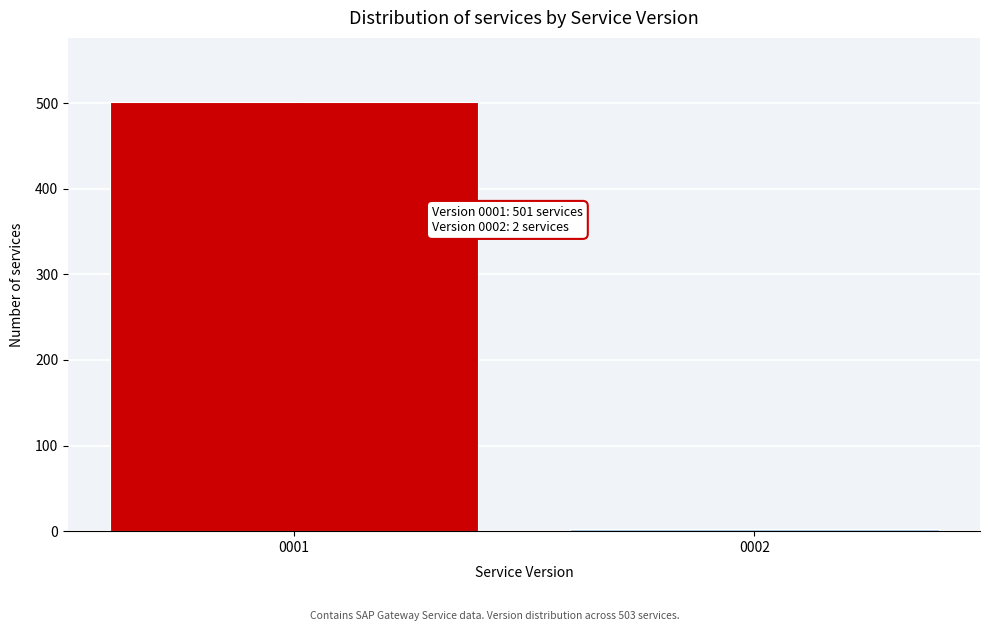

Reading right to left, list all the values displayed in this chart.

2	501